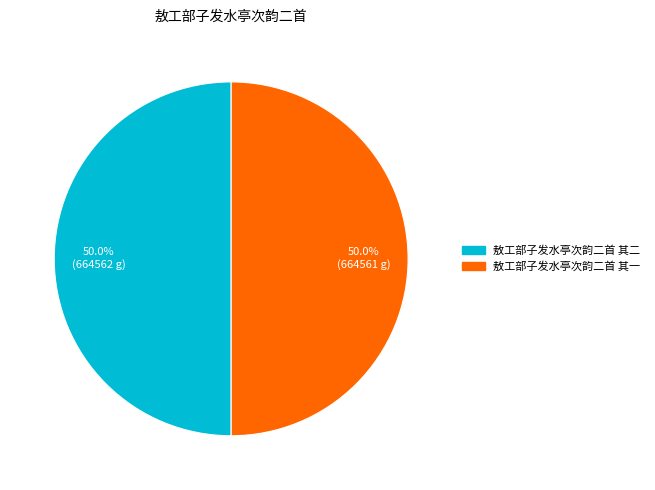

To the nearest percent, what portion does 敖工部子发水亭次韵二首 其一 represent?

50%